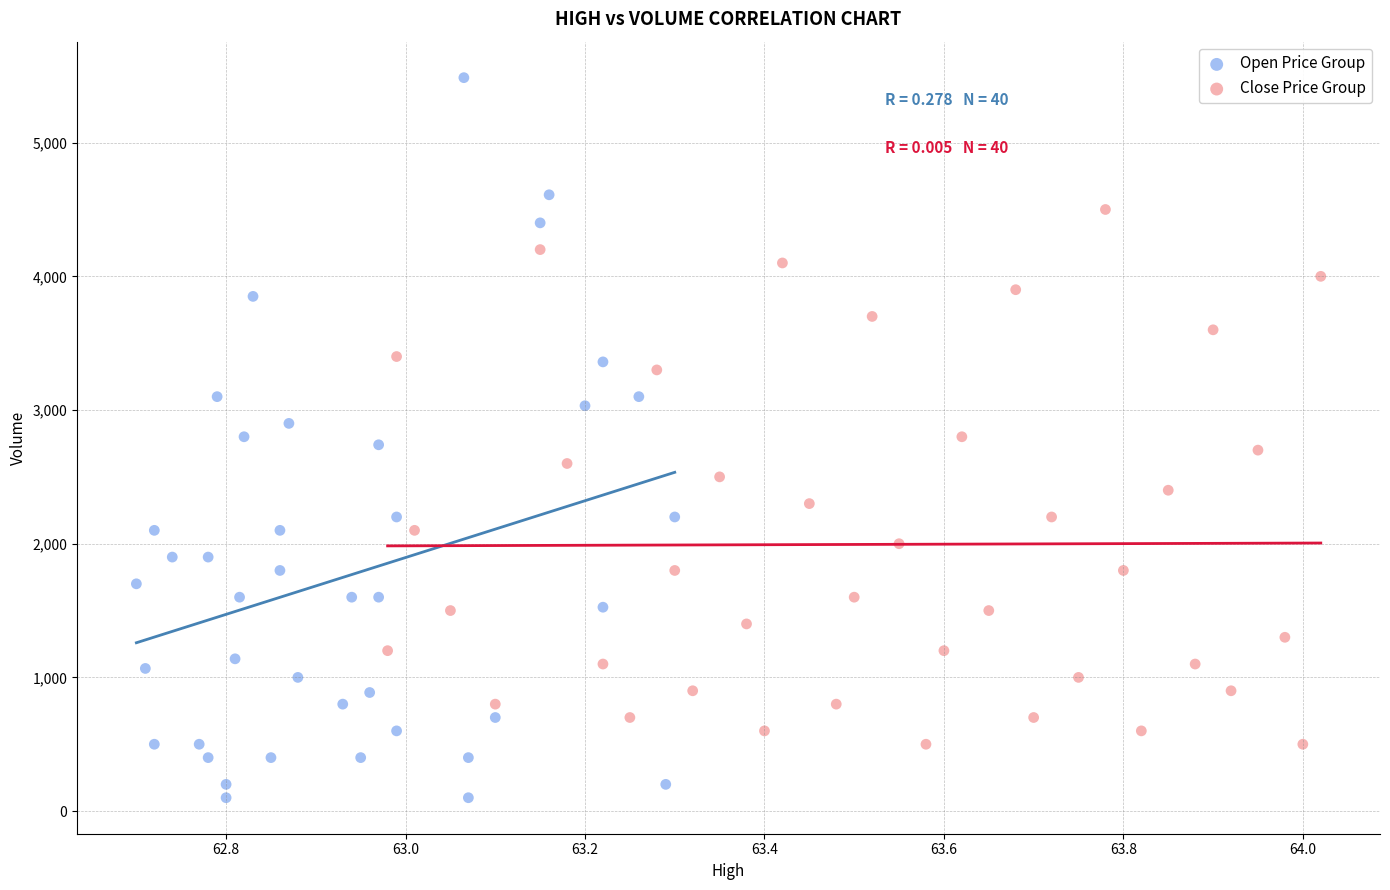

Which series has the largest Y range (max minus min)?

Open Price Group